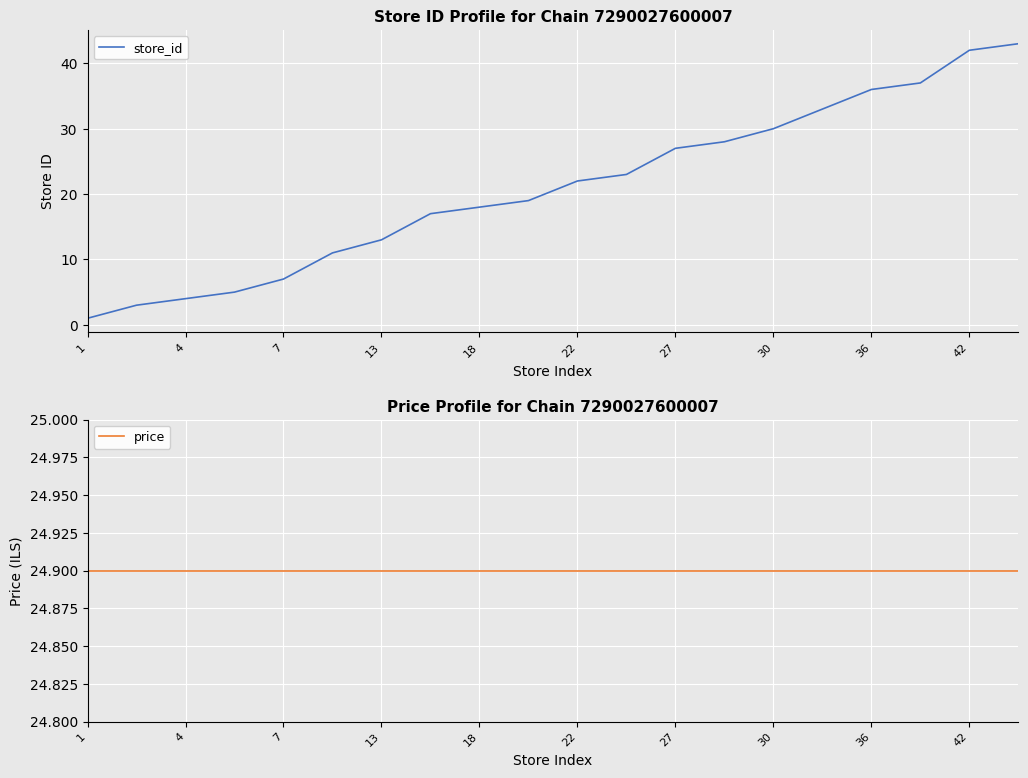

What are all the series names shown in the legend?

store_id, price